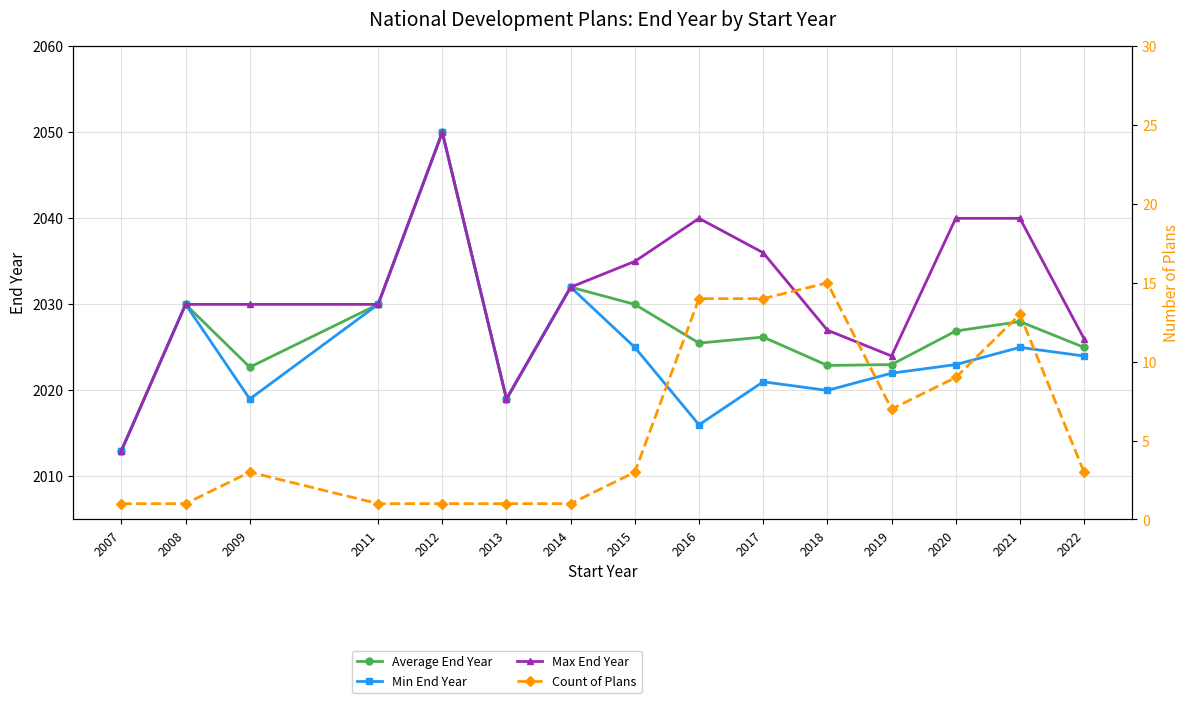

True or false: Min End Year has a value of 2032.0 at 2014.

True